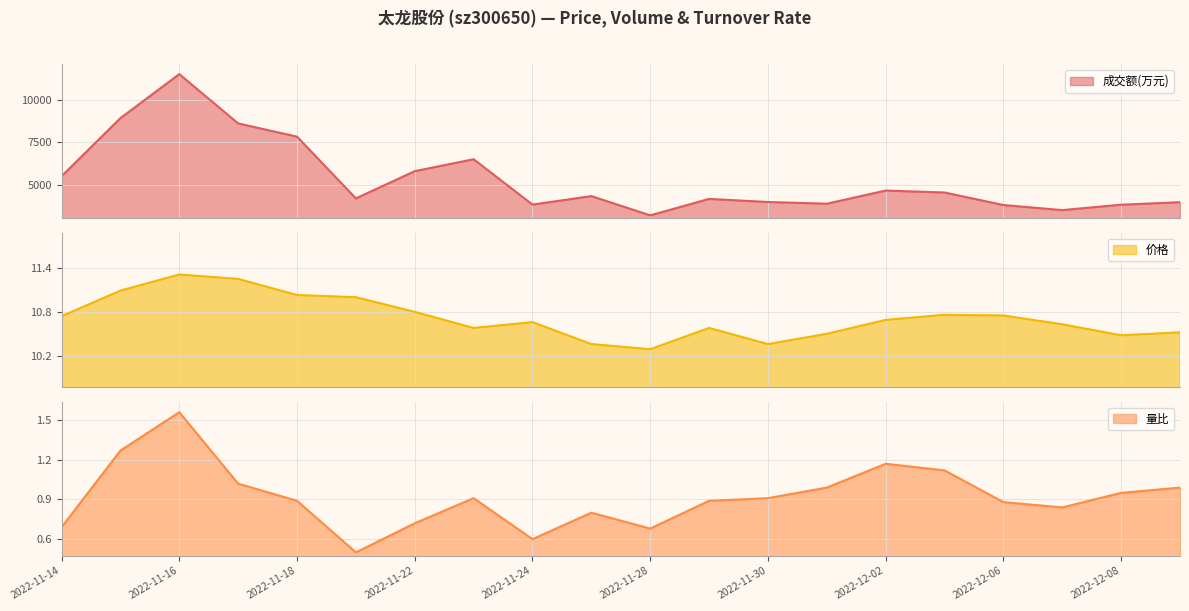

True or false: 成交额(万元) and 价格 intersect in this chart.

False